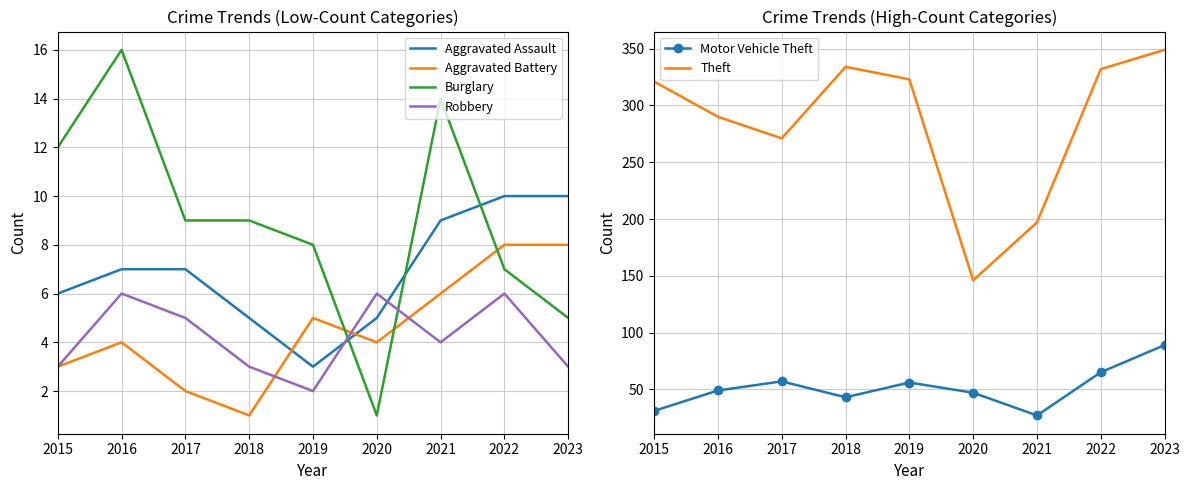

Is it true that Theft equals 121 at 2018?

False